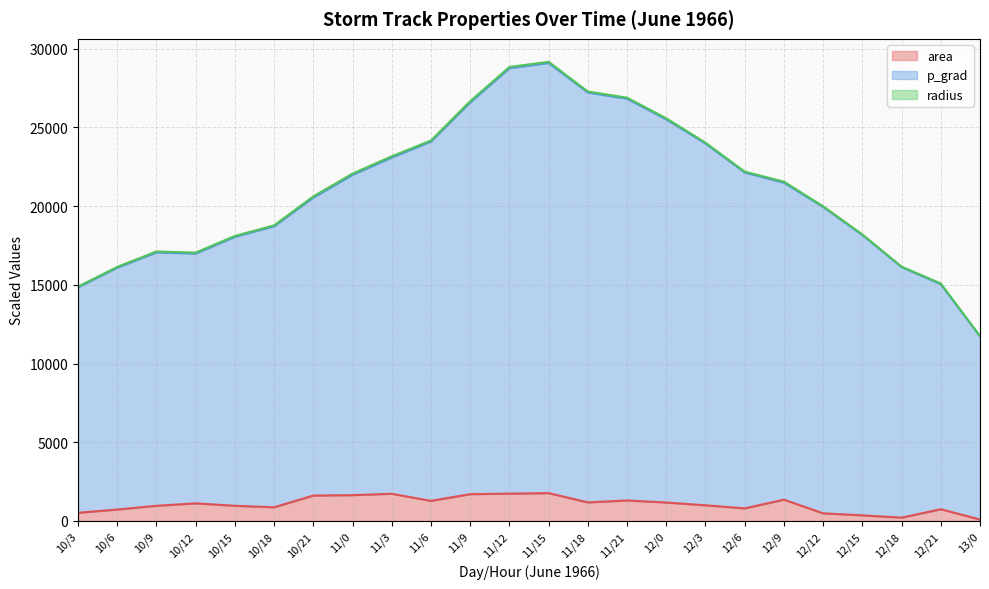

True or false: area and p_grad intersect in this chart.

False